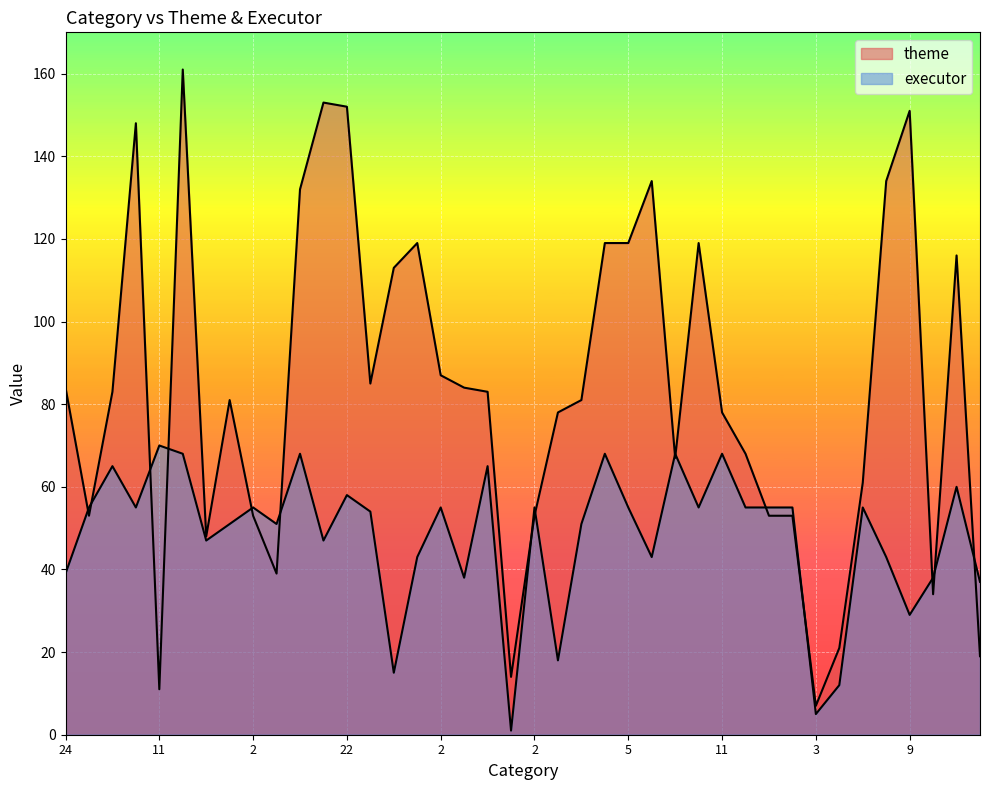

Which series changed the most between 4 and 12?

theme